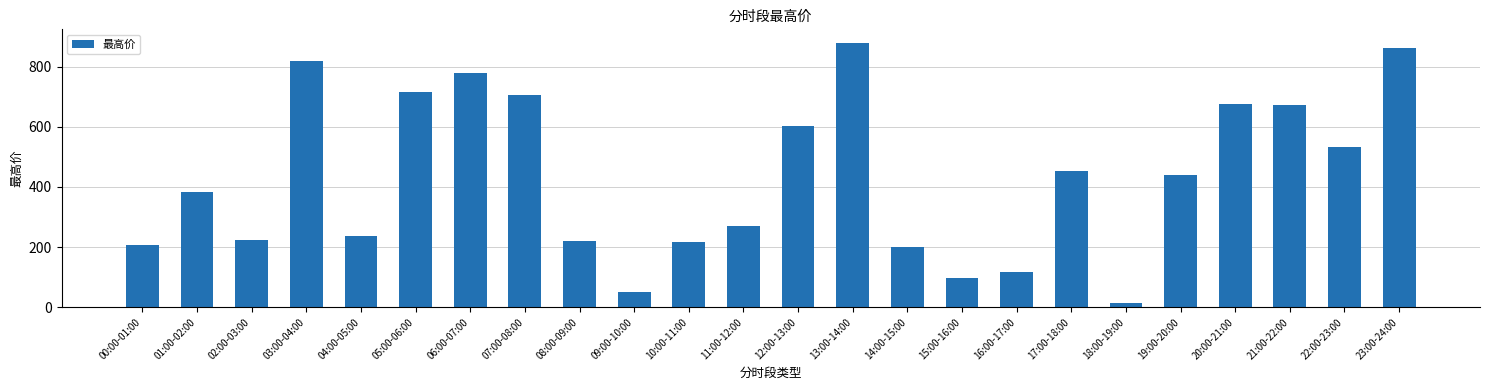

What is the maximum value shown in the chart?

880.1